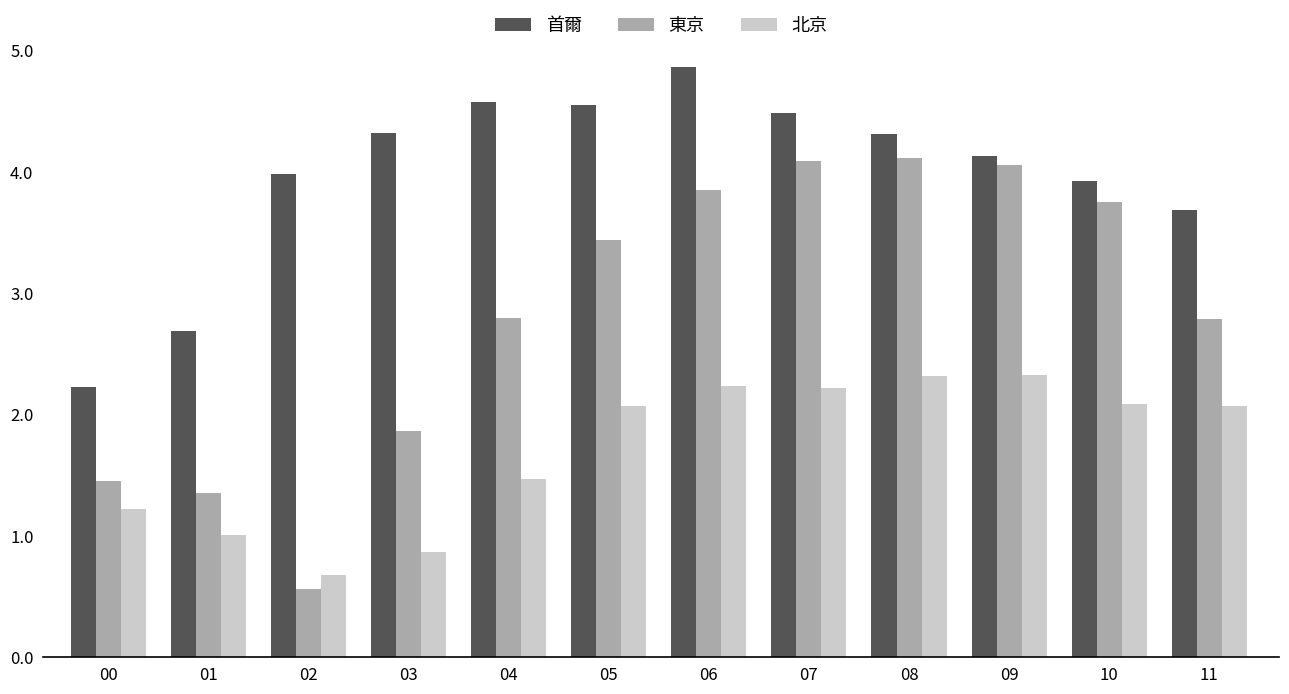

Which series changed the most between 02 and 03?

東京